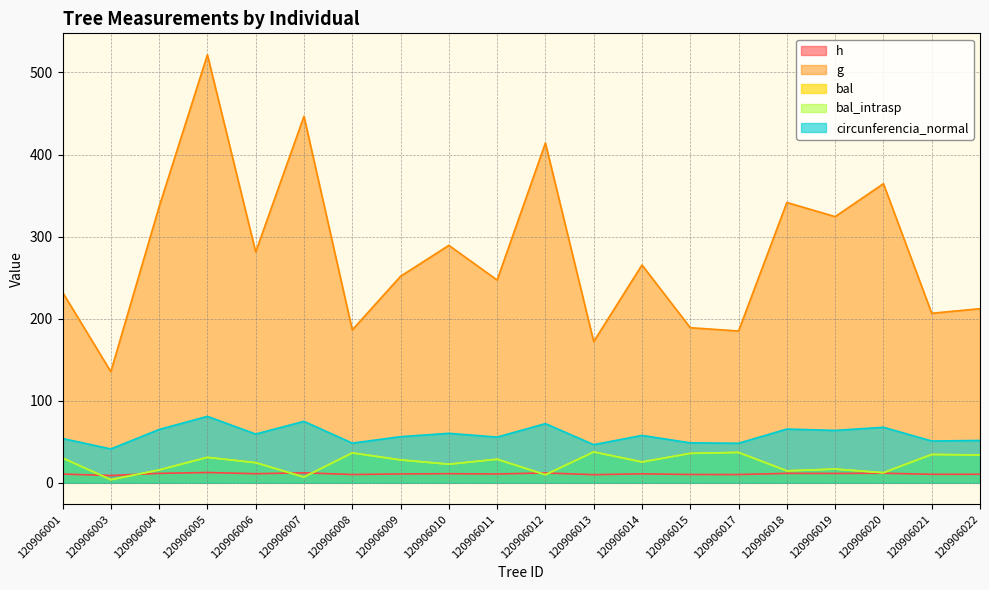

Reading left to right, list all the values displayed in this chart.

h: 120906001=10.7	120906003=8.9	120906004=11.5	120906005=12.6	120906006=11.1	120906007=12.2	120906008=10.1	120906009=10.8	120906010=11.2	120906011=10.8	120906012=12.0	120906013=9.9	120906014=11.0	120906015=10.2	120906017=10.1	120906018=11.6	120906019=11.4	120906020=11.7	120906021=10.4	120906022=10.4
g: 120906001=232.2	120906003=135.4	120906004=336.3	120906005=521.6	120906006=281.2	120906007=446.7	120906008=186.3	120906009=251.7	120906010=289.3	120906011=247.1	120906012=414.0	120906013=172.1	120906014=265.5	120906015=189.0	120906017=185.0	120906018=341.6	120906019=324.4	120906020=364.5	120906021=206.6	120906022=212.2
bal: 120906001=30.3	120906003=3.8	120906004=15.7	120906005=31.0	120906006=24.5	120906007=7.1	120906008=36.5	120906009=27.9	120906010=22.7	120906011=28.7	120906012=9.8	120906013=37.6	120906014=25.4	120906015=35.9	120906017=37.1	120906018=14.6	120906019=16.8	120906020=12.3	120906021=34.6	120906022=33.9
bal_intrasp: 120906001=30.3	120906003=3.8	120906004=15.7	120906005=31.0	120906006=24.5	120906007=7.1	120906008=36.5	120906009=27.9	120906010=22.7	120906011=28.7	120906012=9.8	120906013=37.6	120906014=25.4	120906015=35.9	120906017=37.1	120906018=14.6	120906019=16.8	120906020=12.3	120906021=34.6	120906022=33.9
circunferencia_normal: 120906001=54.0	120906003=41.3	120906004=65.0	120906005=81.0	120906006=59.5	120906007=74.9	120906008=48.4	120906009=56.2	120906010=60.3	120906011=55.7	120906012=72.1	120906013=46.5	120906014=57.8	120906015=48.7	120906017=48.2	120906018=65.5	120906019=63.8	120906020=67.7	120906021=51.0	120906022=51.6